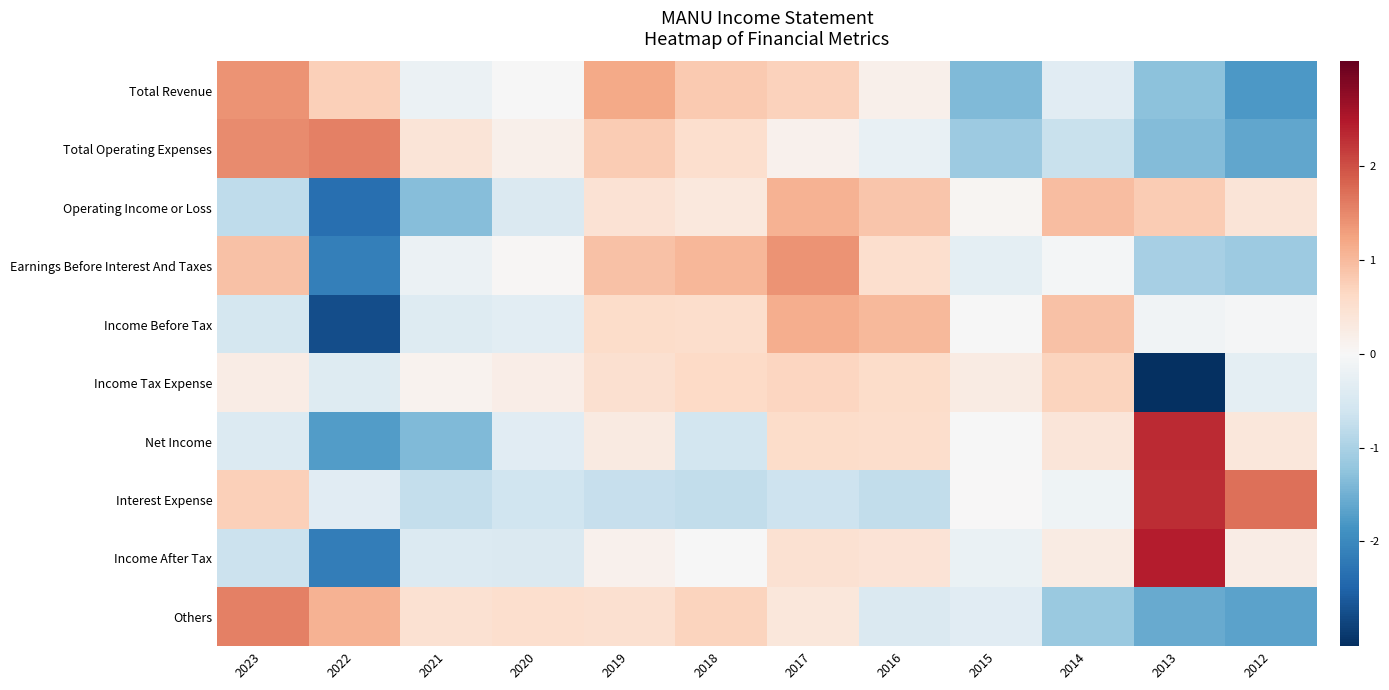

What is the spread (max minus min) of values at 2017?

2.0